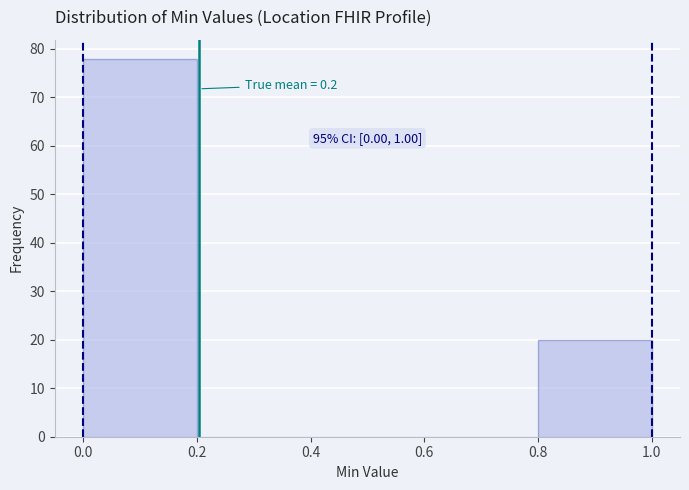

Which range on the x-axis has the tallest bar?

0.0 to 0.2